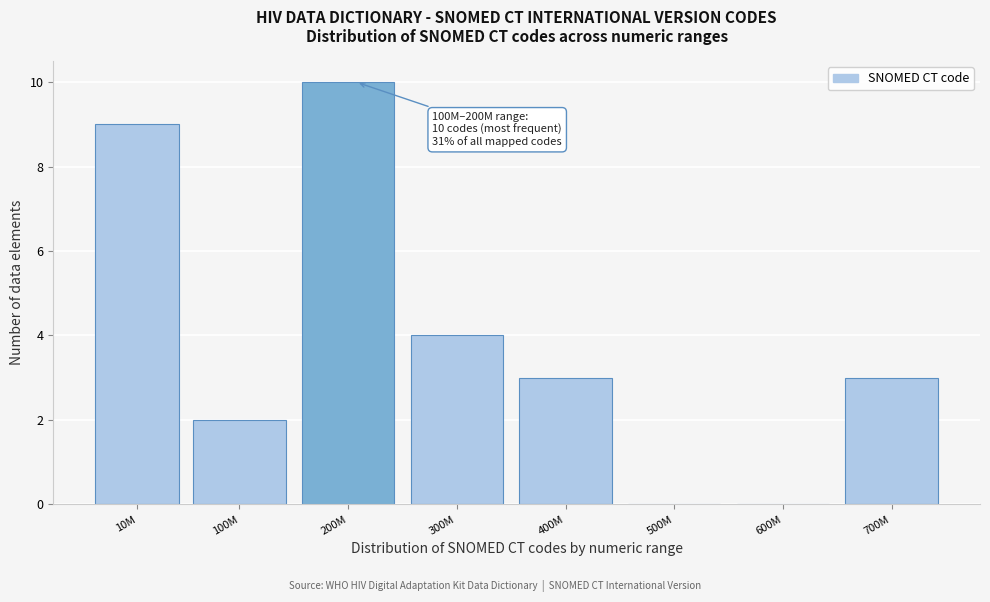

Reading left to right, transcribe all the data shown in this chart.

10M=9	100M=2	200M=10	300M=4	400M=3	500M=0	600M=0	700M=3